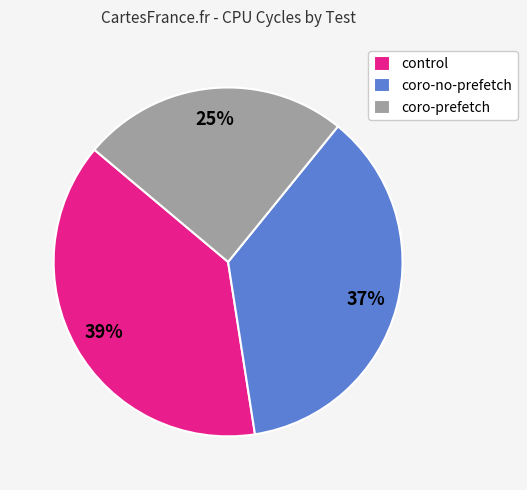

Is the sum of control and coro-no-prefetch greater than half?

Yes